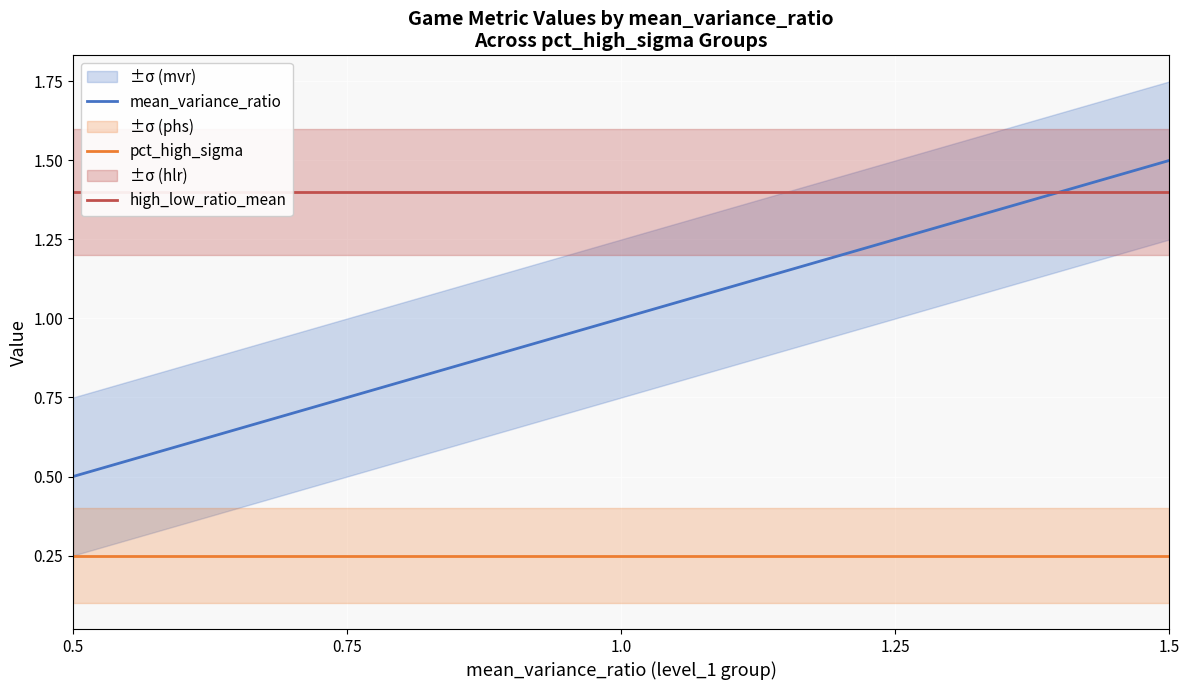

True or false: high_low_ratio_mean and pct_high_sigma intersect in this chart.

False